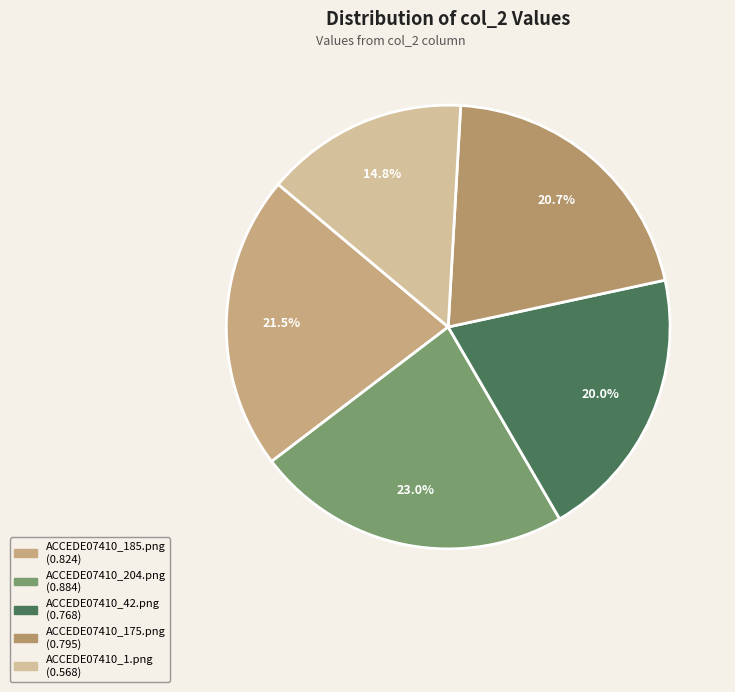

What is the largest slice in the pie chart?

ACCEDE07410_204.png